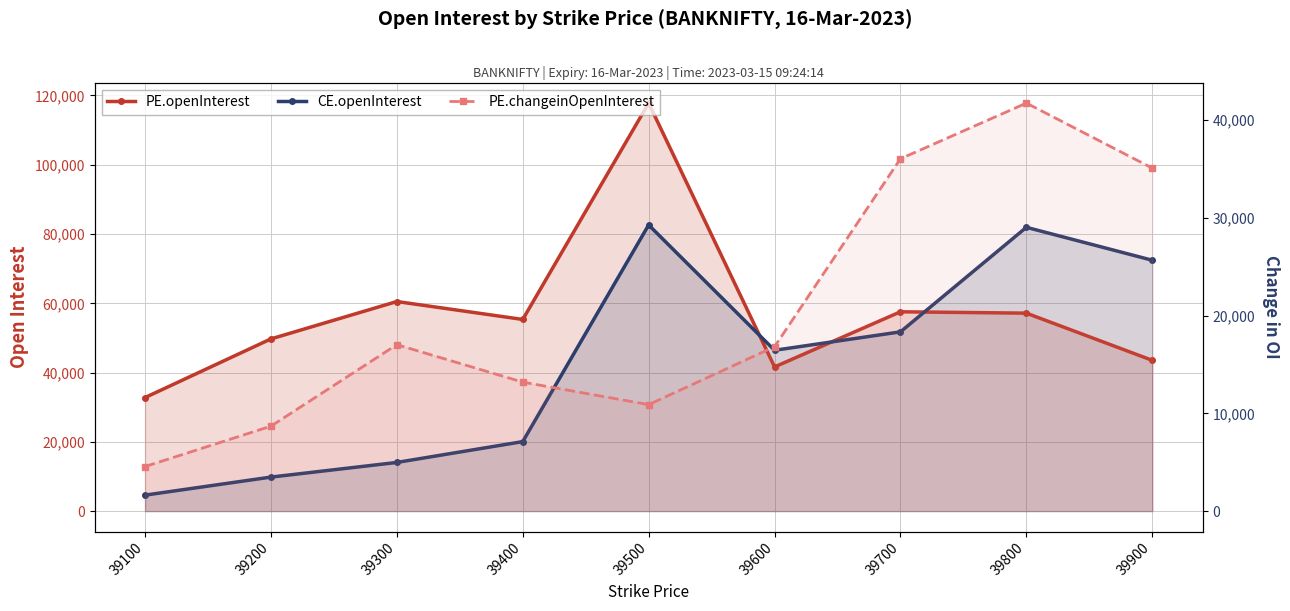

What is the total value across all series at 39900?

151036